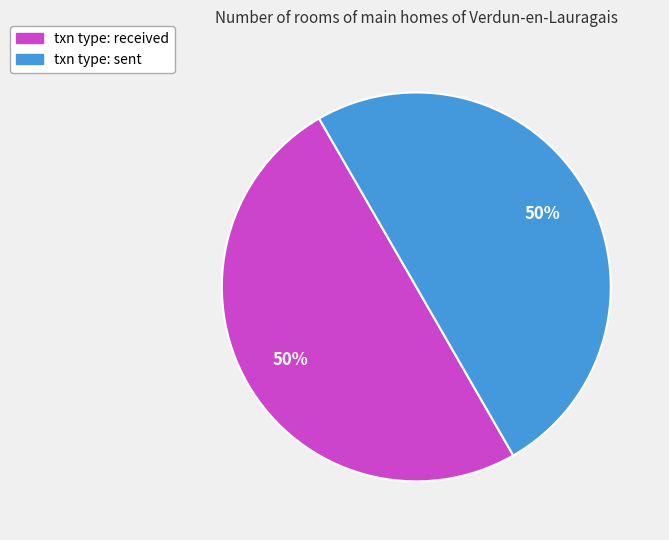

To the nearest percent, what is the average slice percentage?

50%